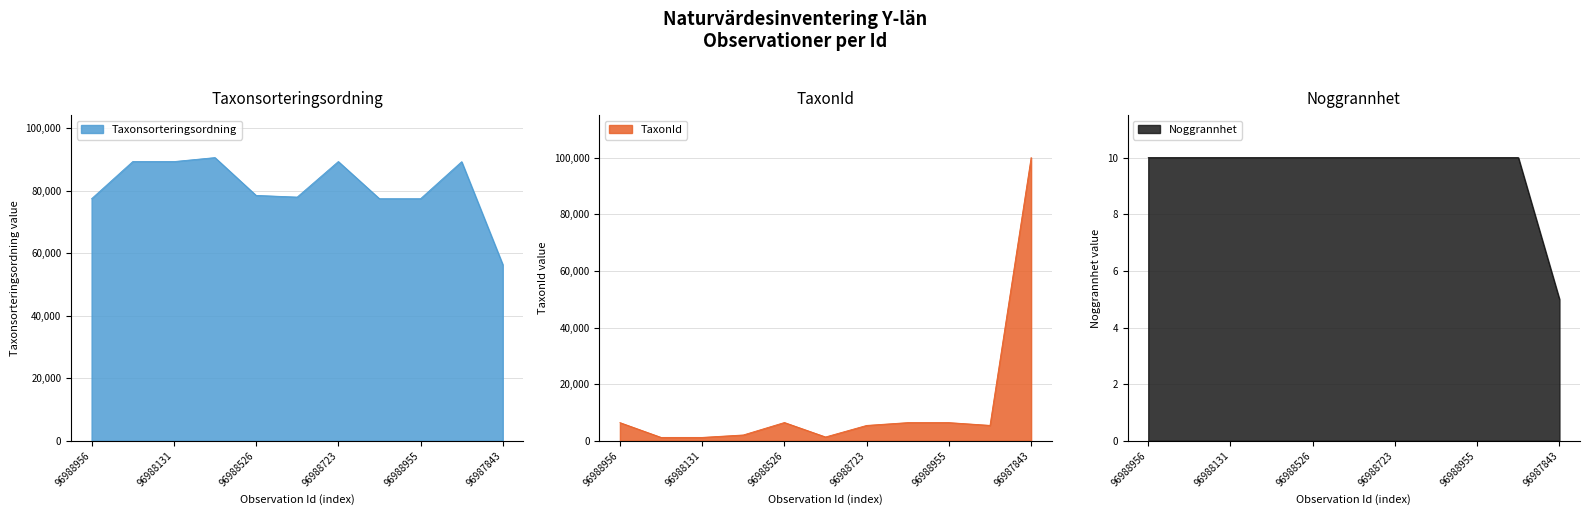

The value of Taxonsorteringsordning at 96988526 is 18696. True or false?

False